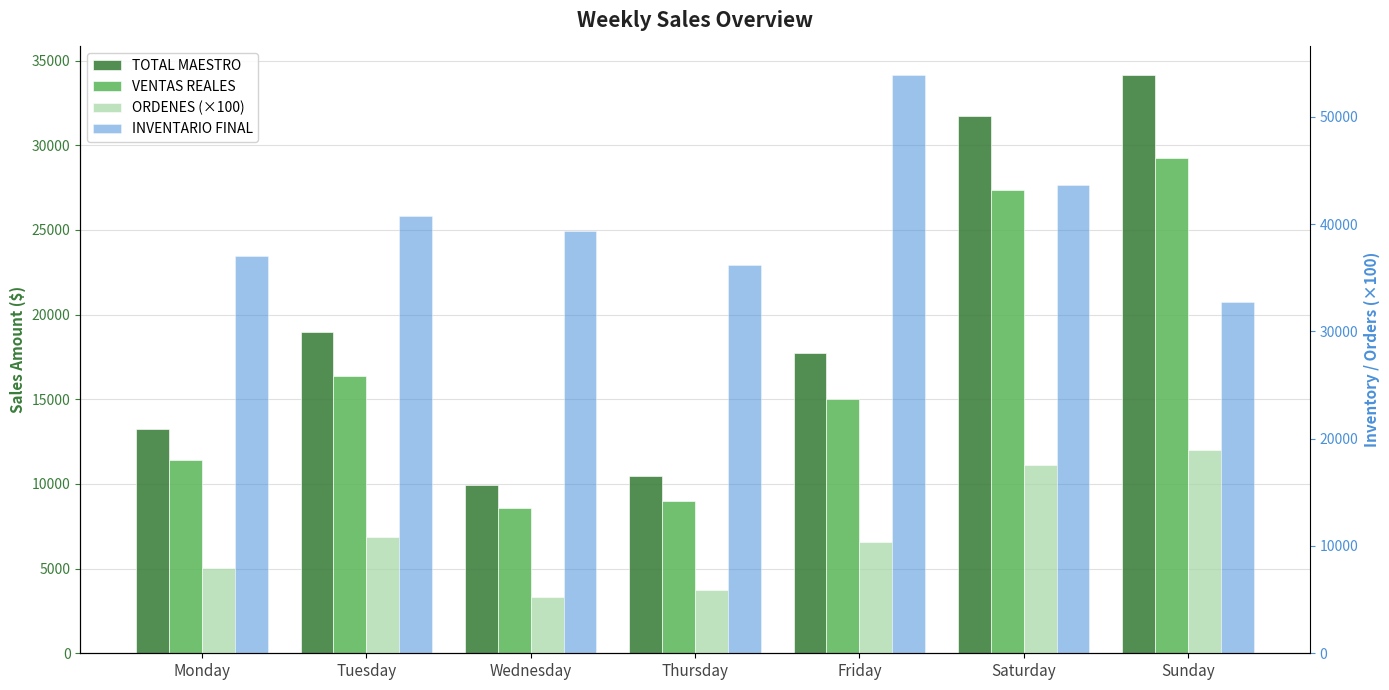

How many data points does each series have?

7